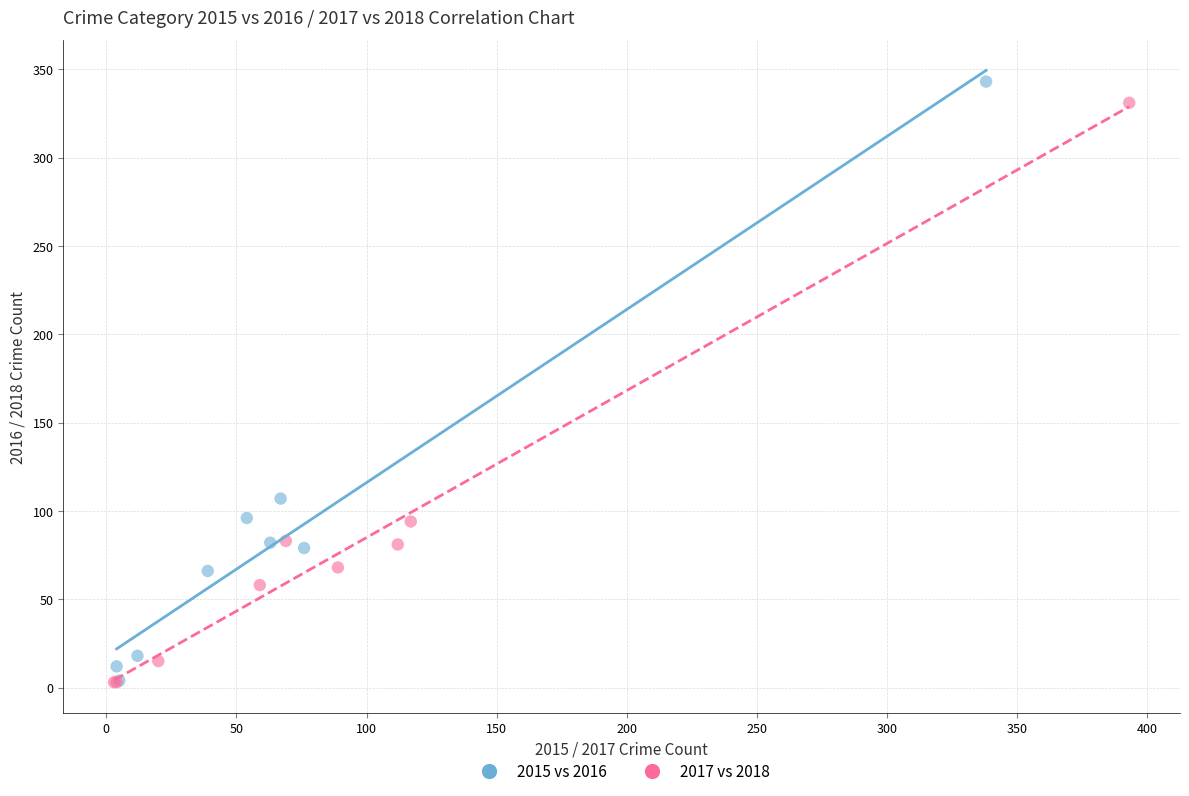

What are all the series names shown in the legend?

2015 vs 2016, 2017 vs 2018